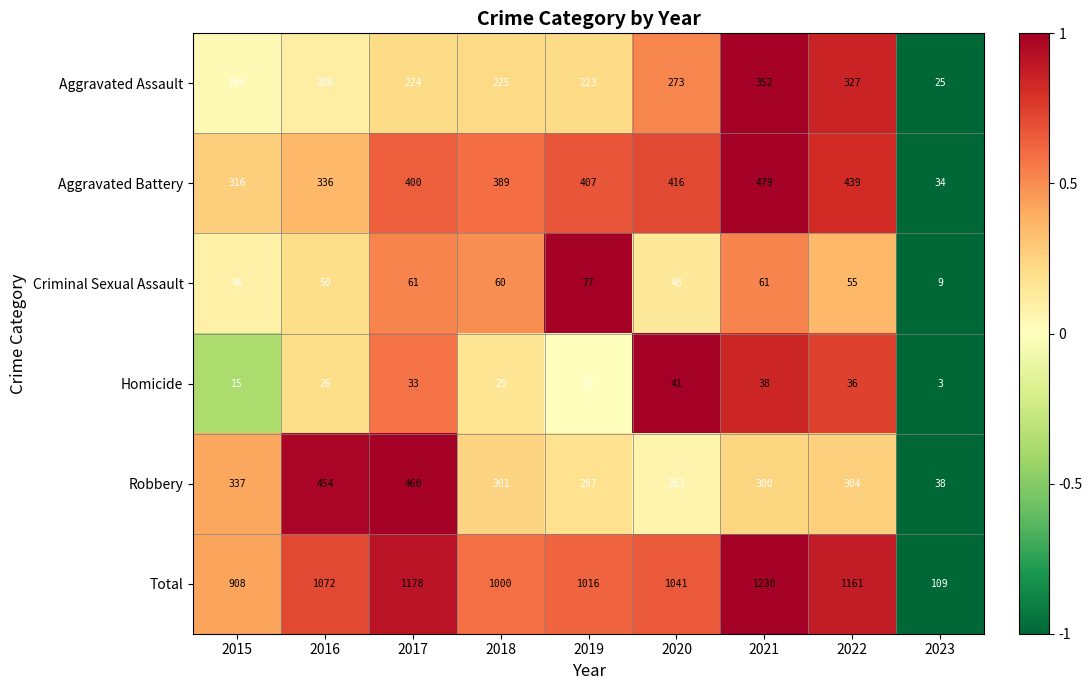

Is it true that Aggravated Battery equals 127 at 2015?

False